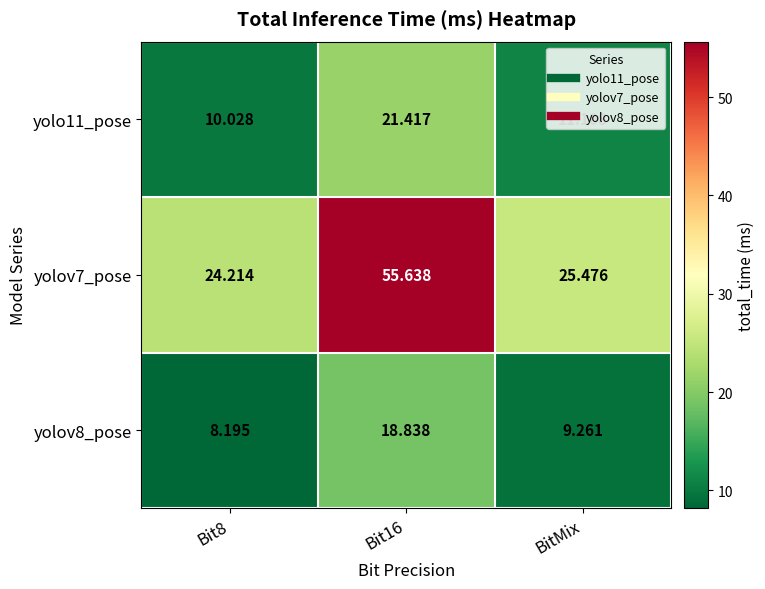

At which label is yolov7_pose closest to 39?

BitMix